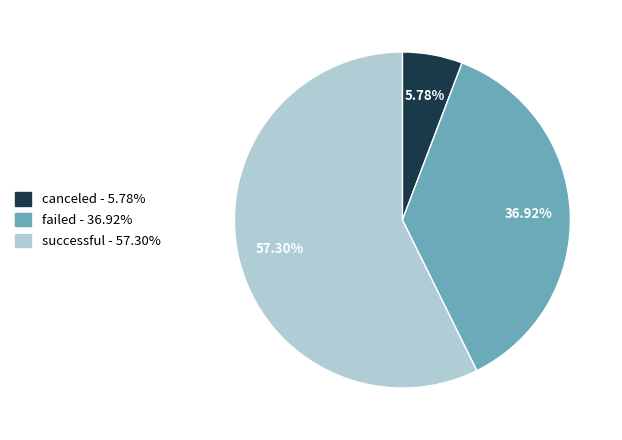

What percentage do successful and failed together represent?

94.2%